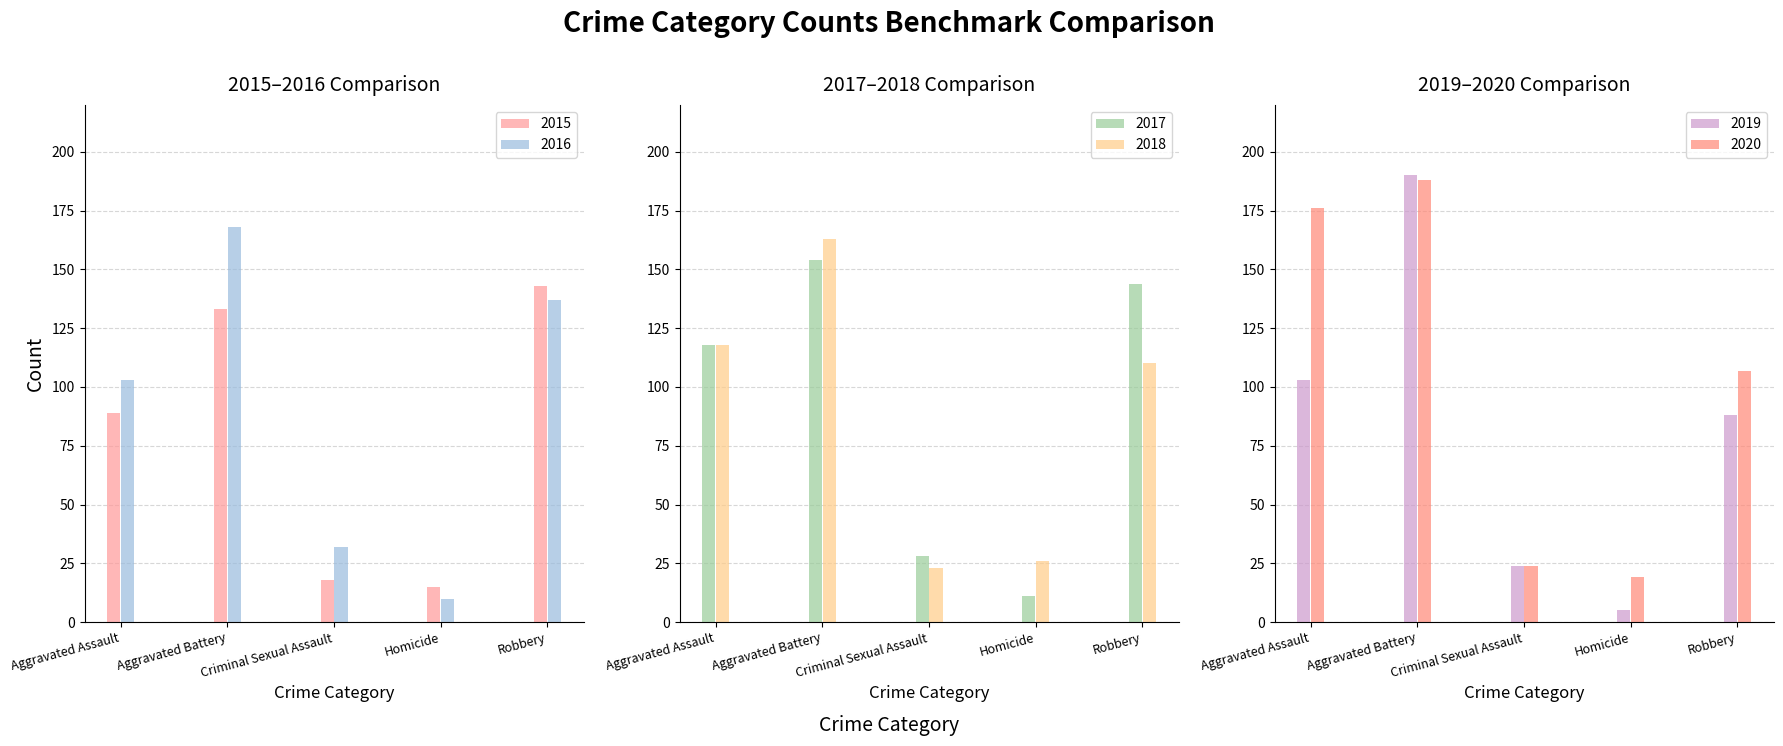

At Aggravated Battery, list the series in order from largest to smallest.

2019, 2020, 2016, 2018, 2017, 2015